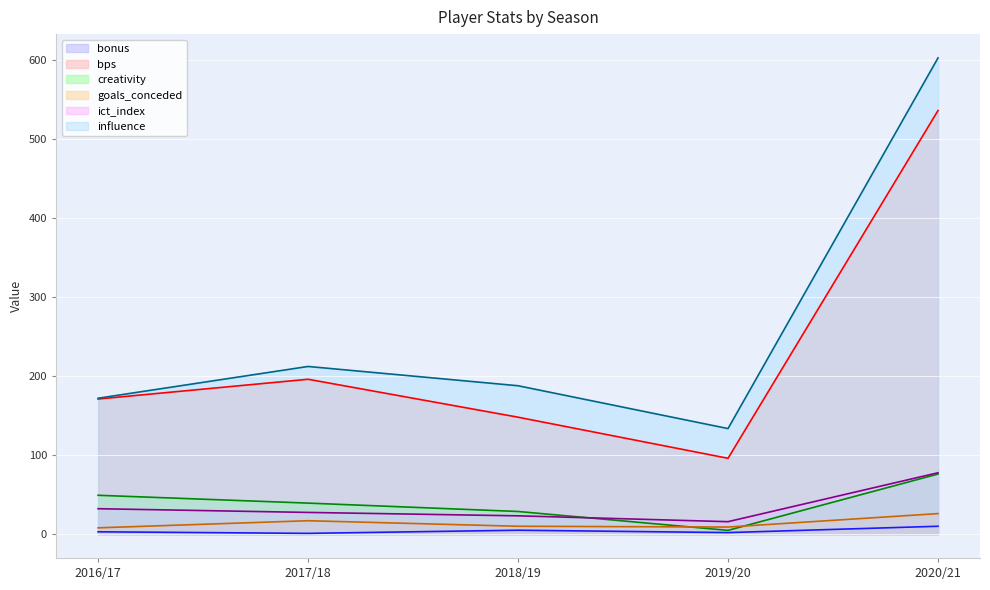

Which series has the widest spread of values?

influence